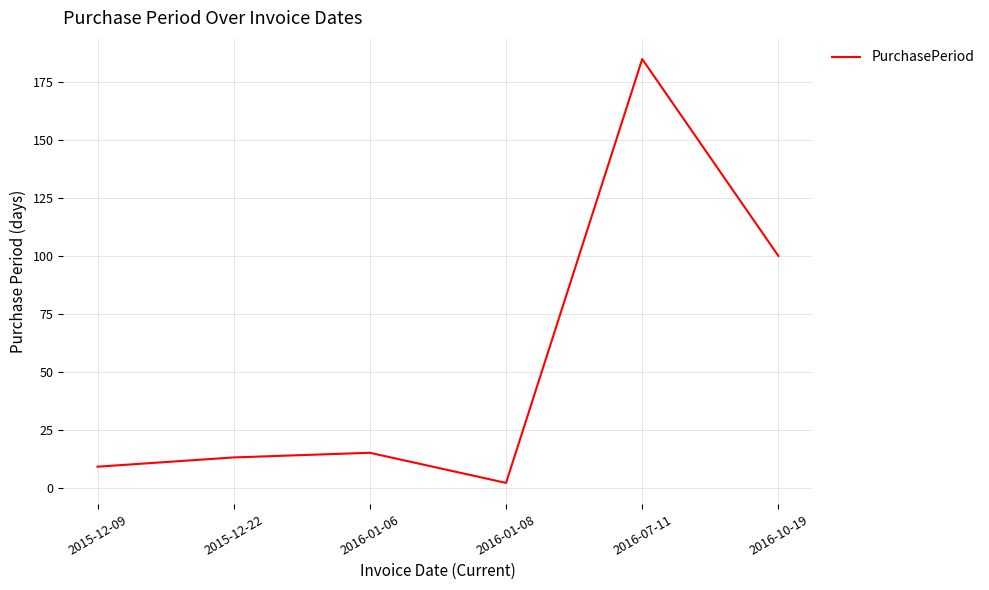

Which label corresponds to the smallest value in the chart?

2016-01-08